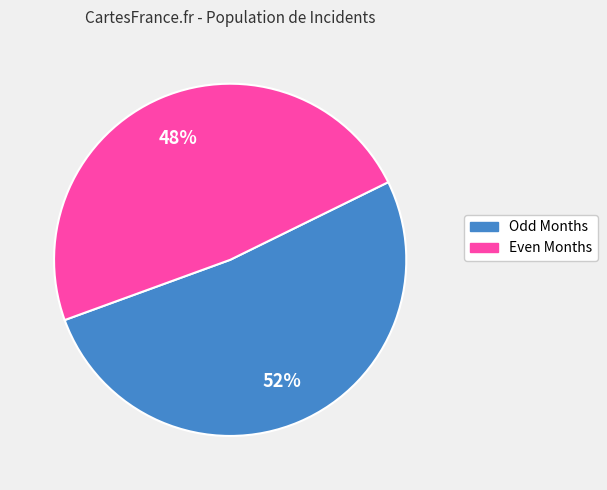

Is there any slice that represents more than half of the pie?

Yes